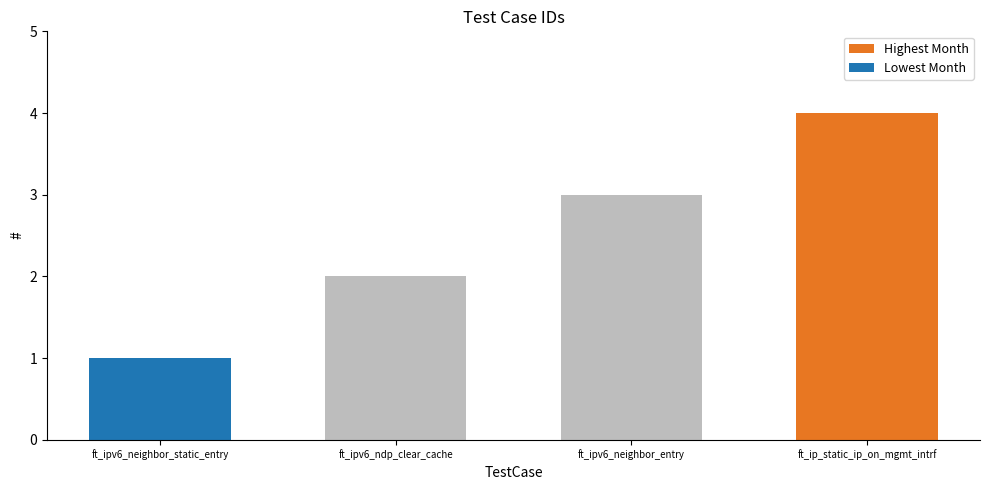

Rank the categories by value from highest to lowest.

ft_ip_static_ip_on_mgmt_intrf, ft_ipv6_neighbor_entry, ft_ipv6_ndp_clear_cache, ft_ipv6_neighbor_static_entry